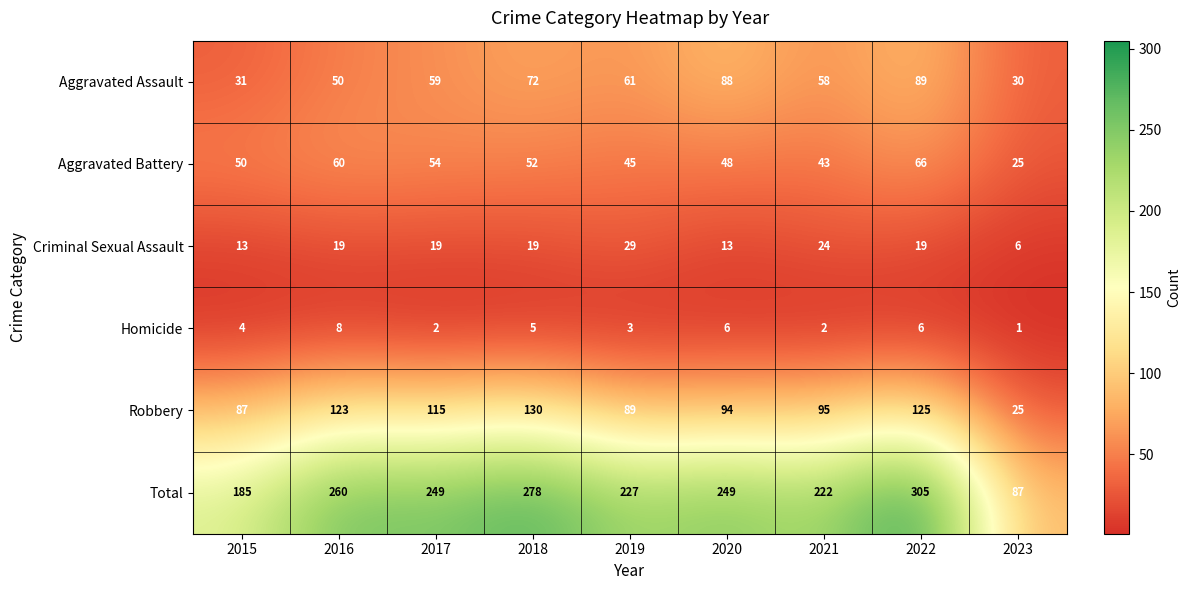

Between 2015 and 2019, which series saw the biggest shift?

Total